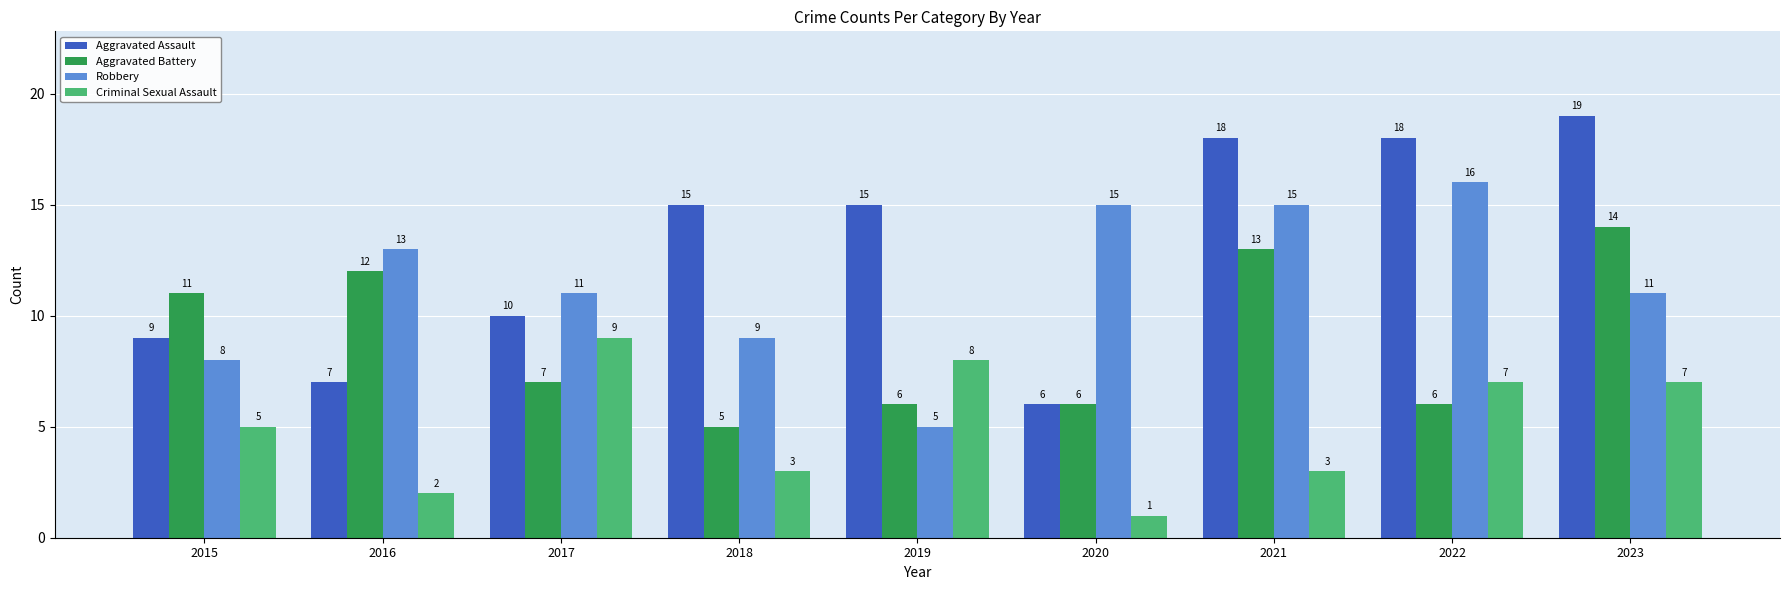

What are all the series names shown in the legend?

Aggravated Assault, Aggravated Battery, Robbery, Criminal Sexual Assault